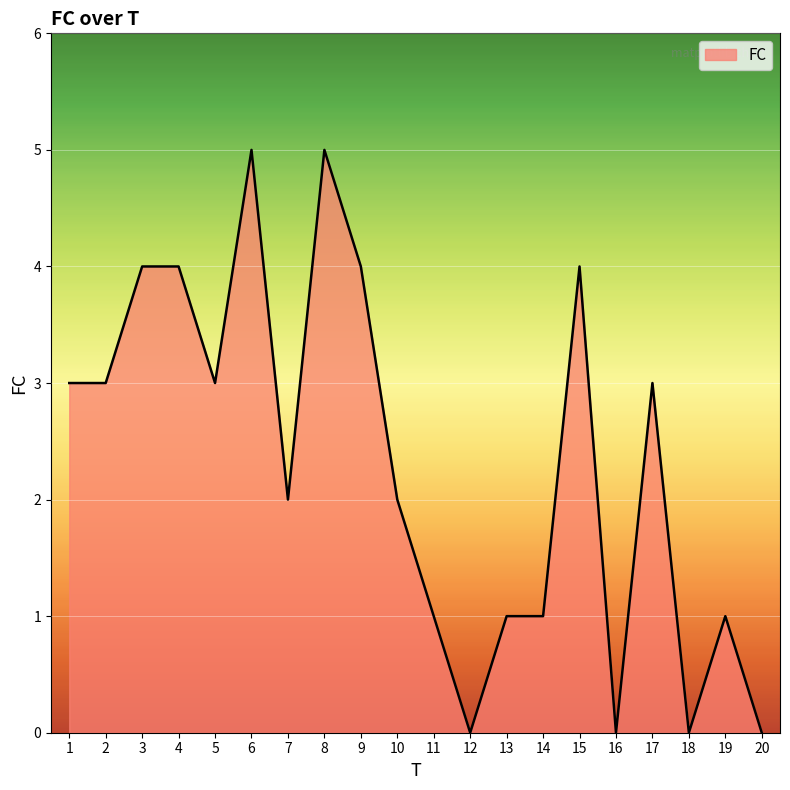

What is the sum of all values?

46